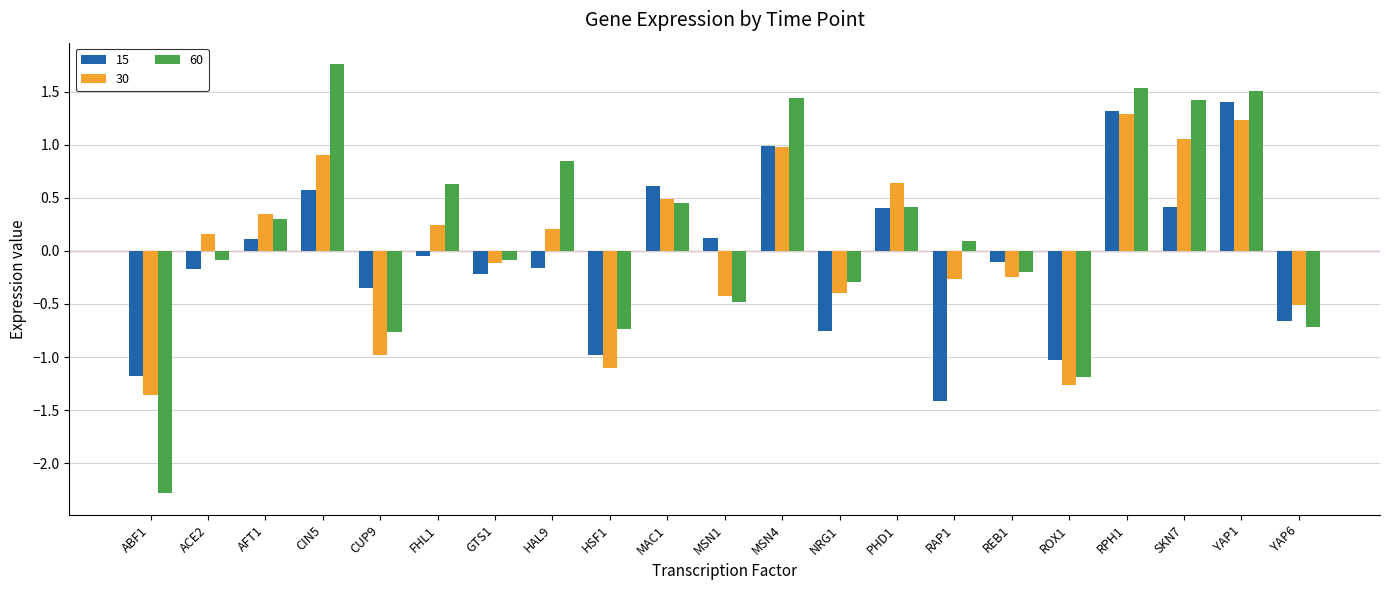

At which label does 60 first exceed 0?

AFT1